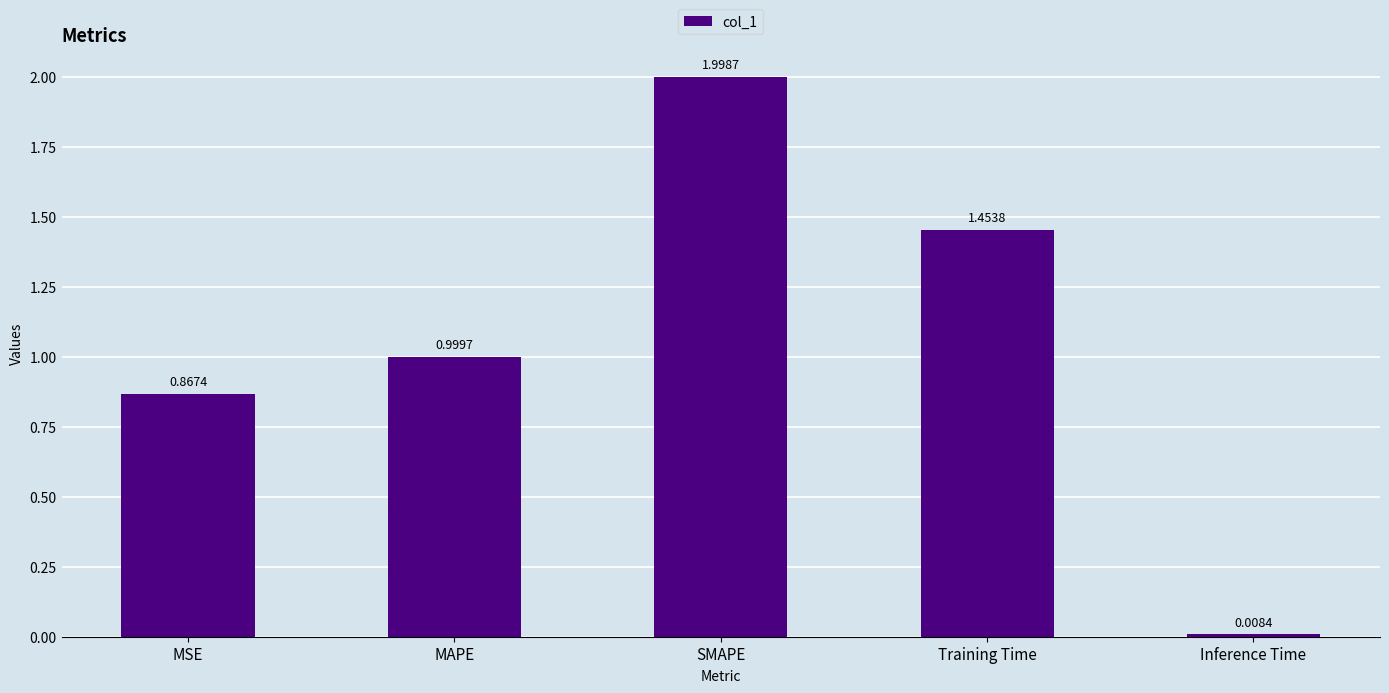

What is the change in value from MAPE to Inference Time?

-1.0